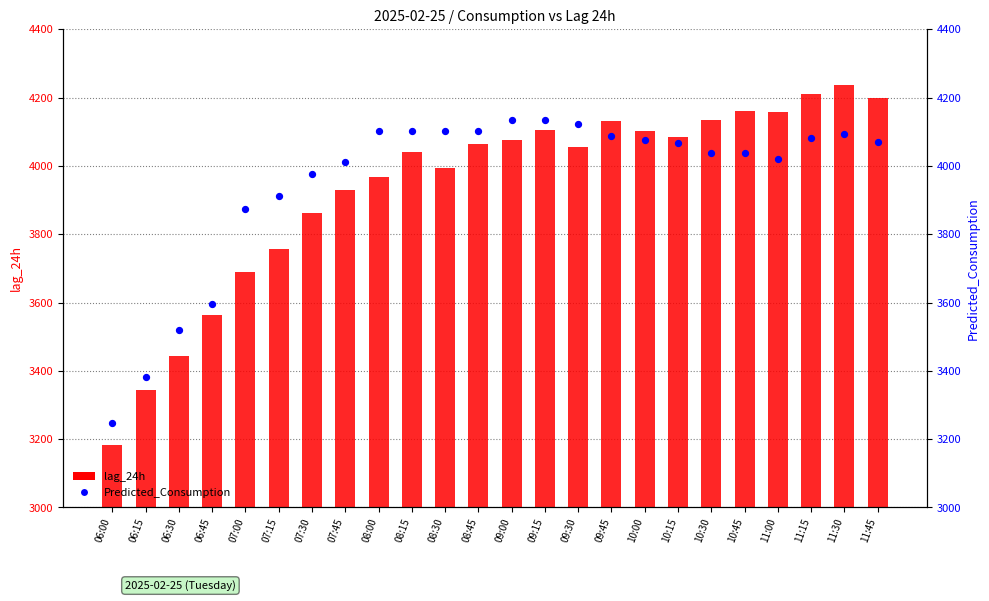

Which series reaches the minimum Y coordinate?

lag_24h